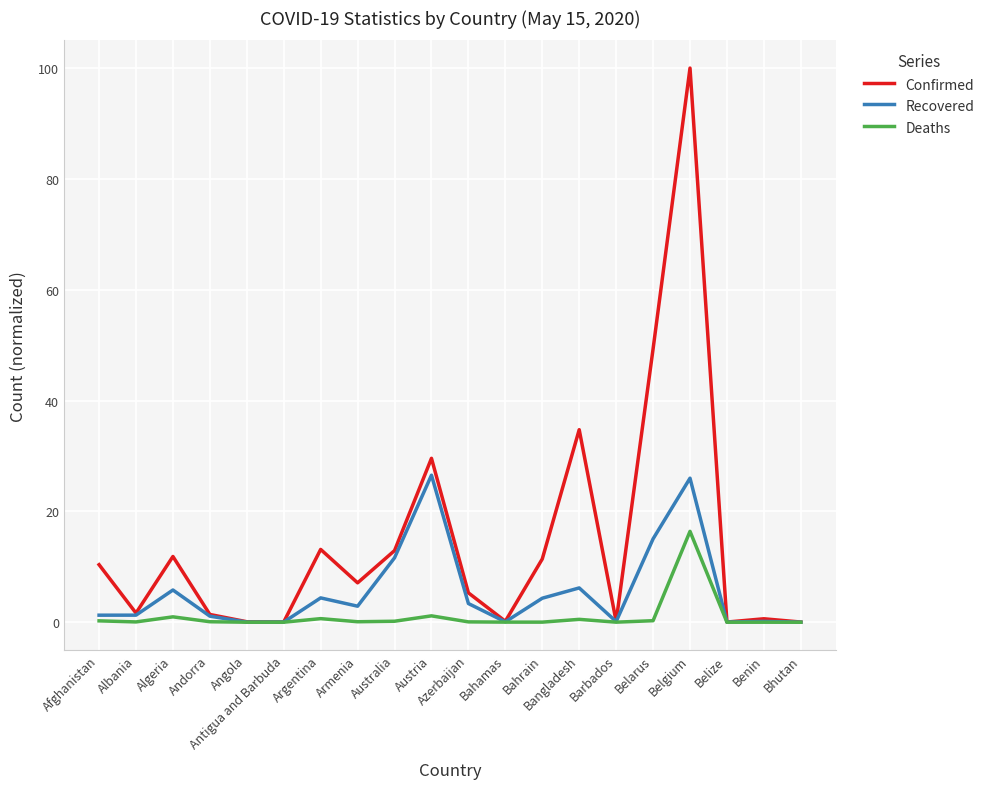

At which category does Confirmed reach its first local peak?

Algeria